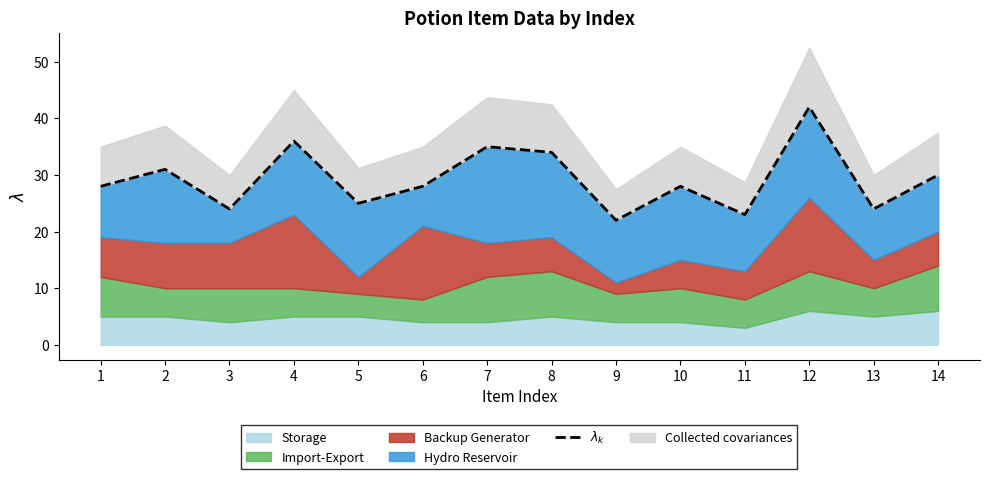

List the labels in order of value, largest first.

12, 4, 7, 8, 2, 14, 1, 6, 10, 5, 3, 13, 11, 9